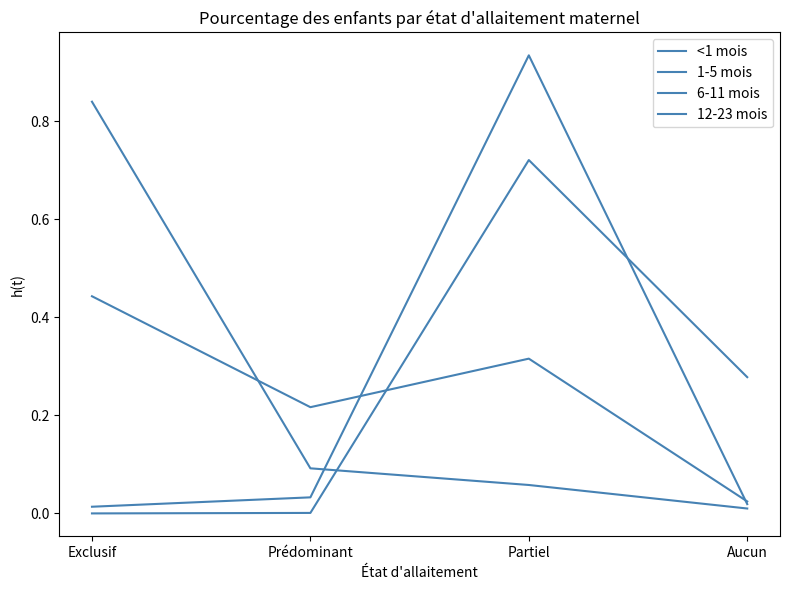

What is the average value of the 6-11 mois series?

0.2